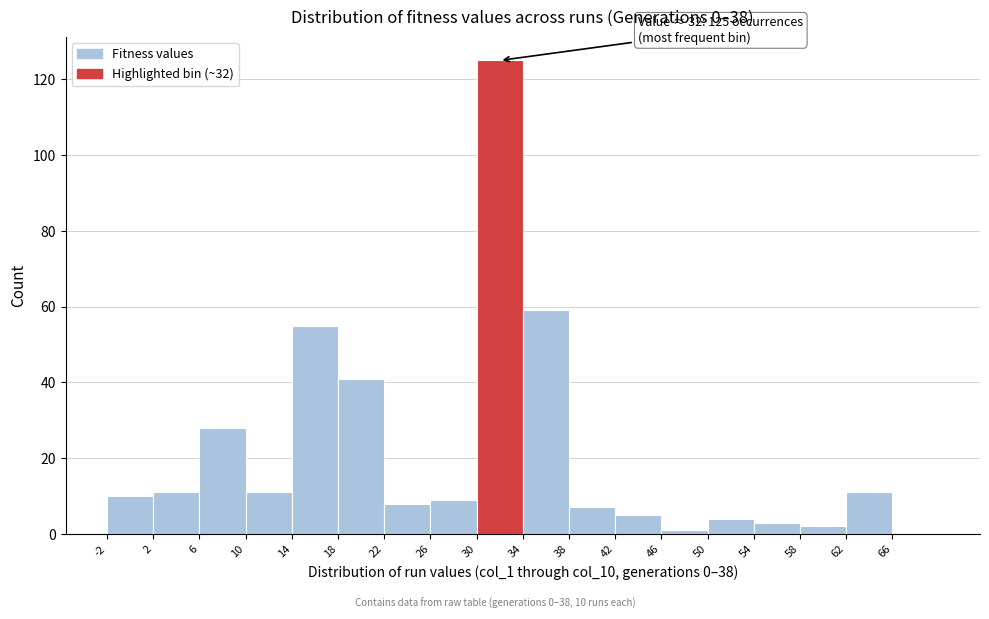

Which range on the x-axis has the tallest bar?

30 to 34